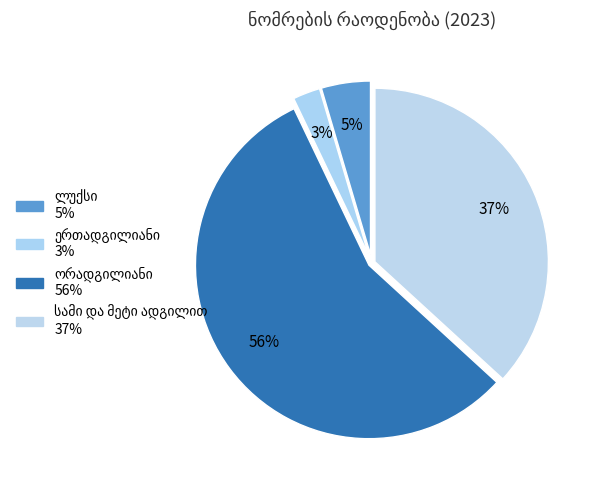

What is the largest slice in the pie chart?

ორადგილიანი